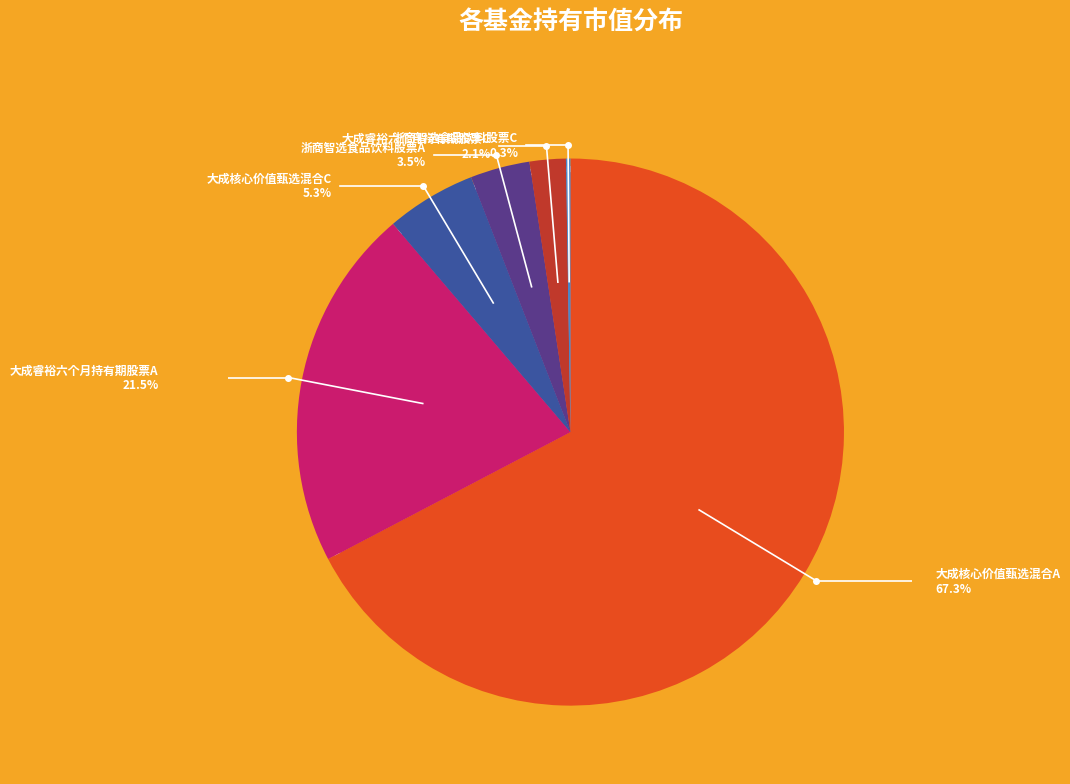

How many slices are in this pie chart?

6